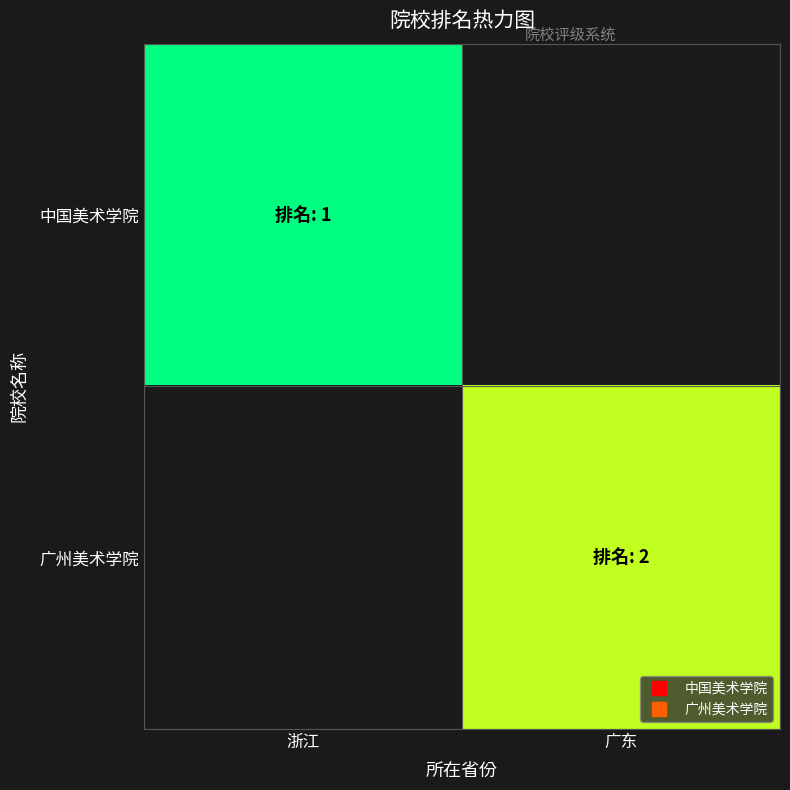

The value of 中国美术学院 at 浙江 is 1.0. True or false?

True